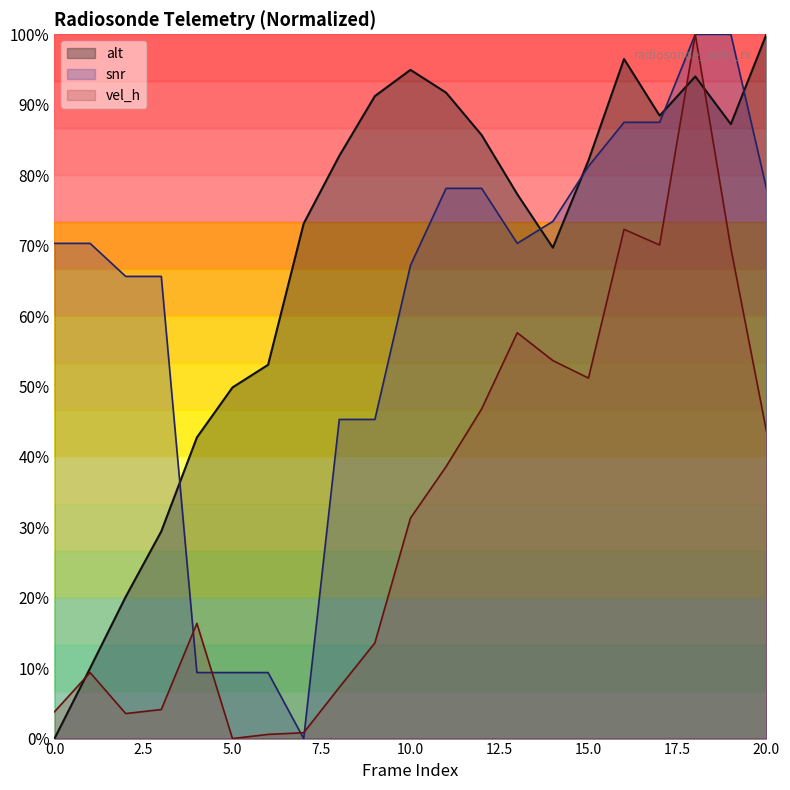

Between which two adjacent categories do alt and snr first intersect?

3 and 4